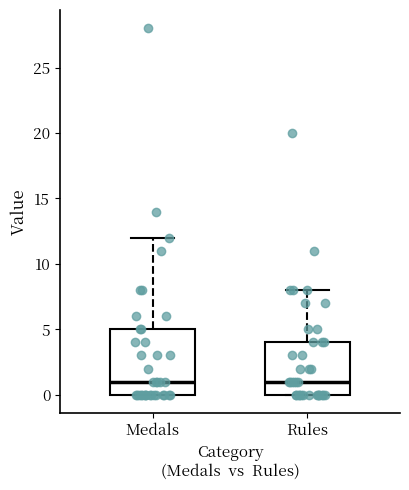

Reading left to right, read every box against the y-axis: the position of its median line, the range the box covers, and the ends of its whiskers. The values are not printed on the chart, so give them approximately, as read against the axis.

Medals: median 1, box 0 to 5, whiskers 0 to 12
Rules: median 1, box 0 to 4, whiskers 0 to 8